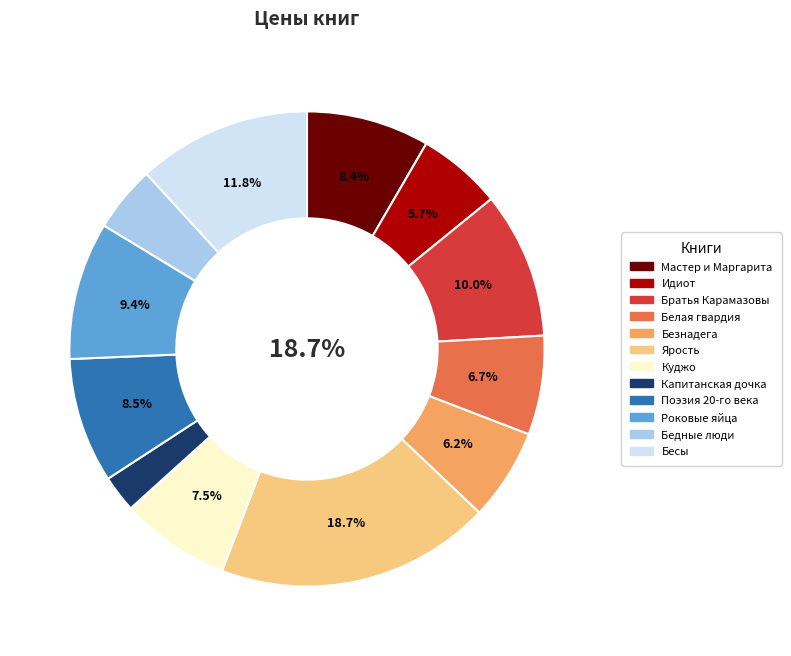

To the nearest percent, what percentage of the pie is Капитанская дочка?

2%